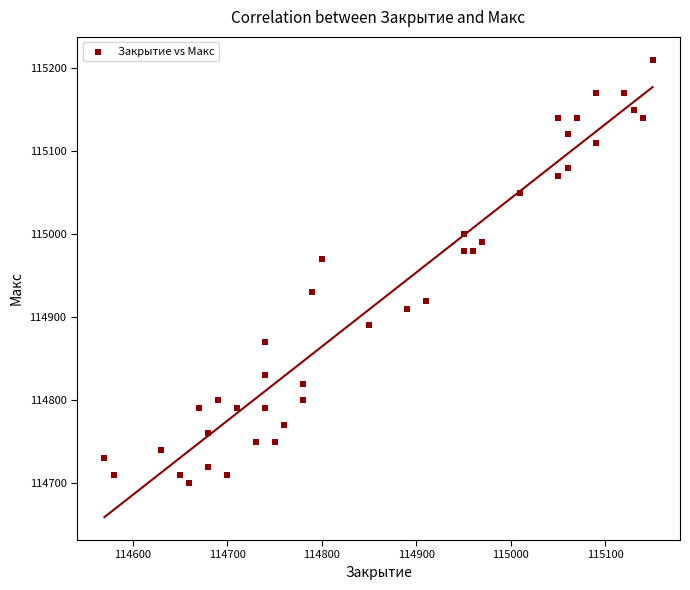

What Y value in the scatter plot is closest to 114955?

114970